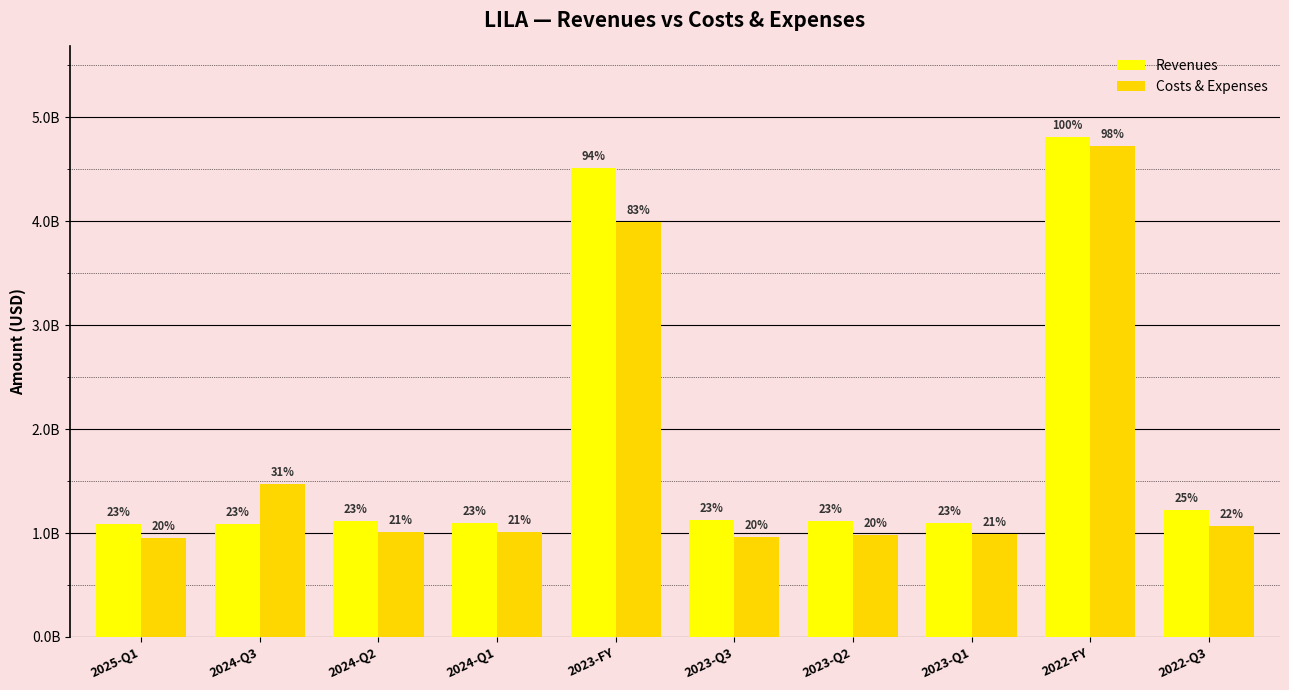

Does the chart contain any negative values?

No